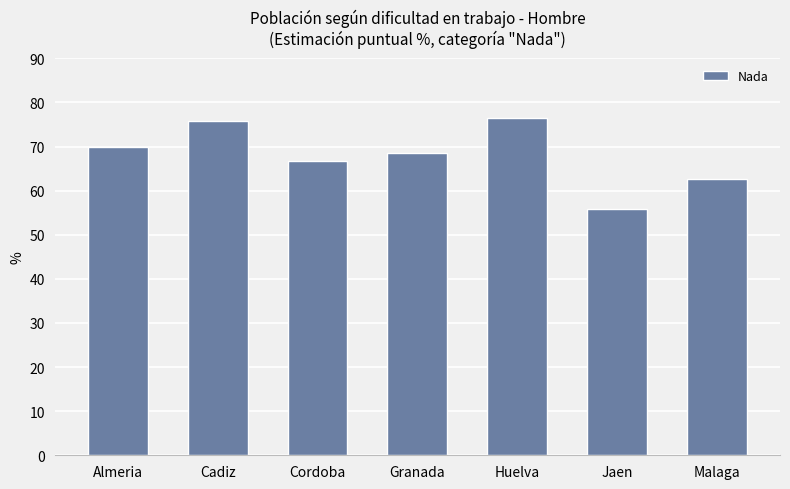

What is the change in value from Cadiz to Granada?

-7.3